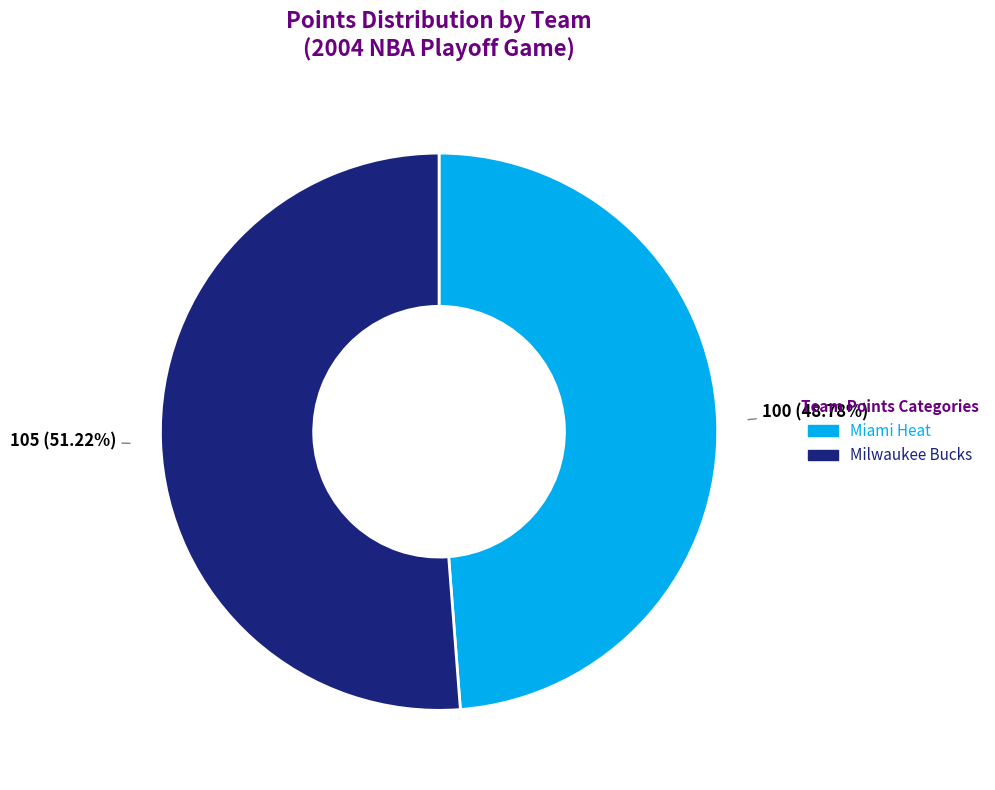

How many segments does this pie chart have?

2